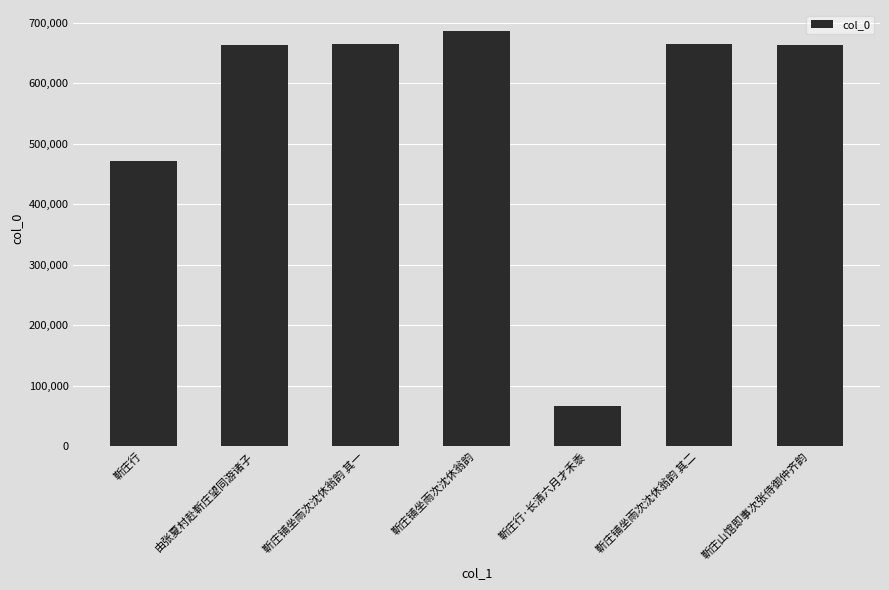

Which label corresponds to the largest value in the chart?

靳庄铺坐雨次沈休翁韵